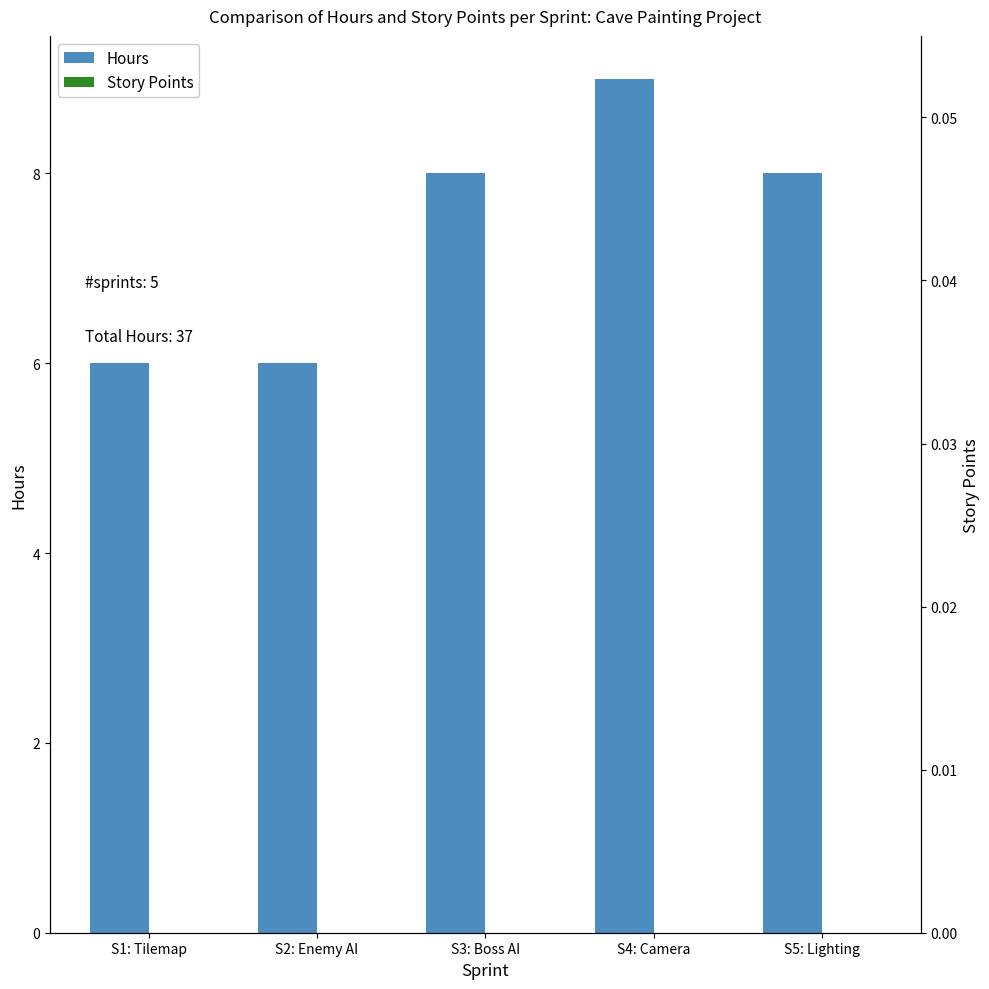

Which series has the largest total across all categories?

Hours